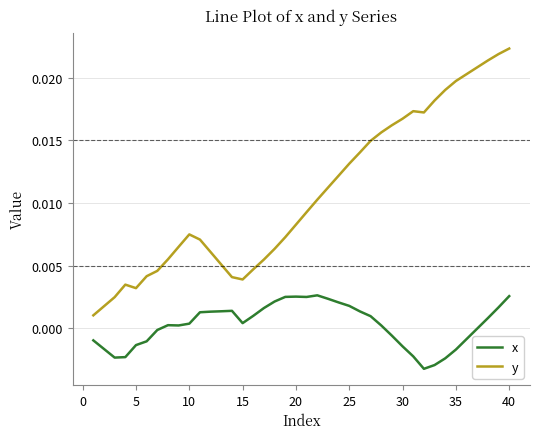

True or false: x has more than 0 points higher than both neighbors.

True